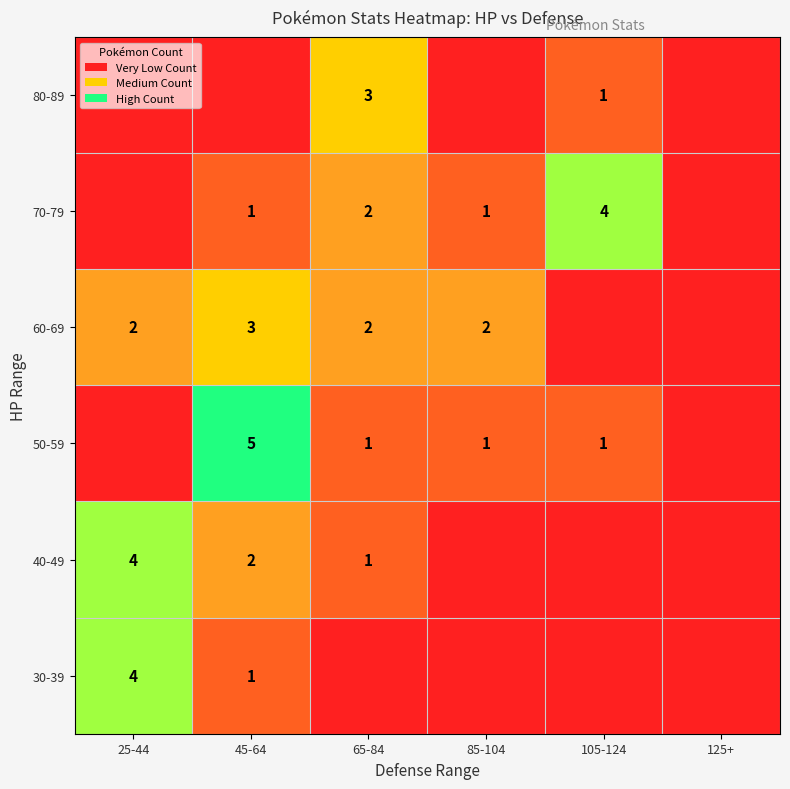

The 40-49 series shows 7 at 25-44. True or false?

False